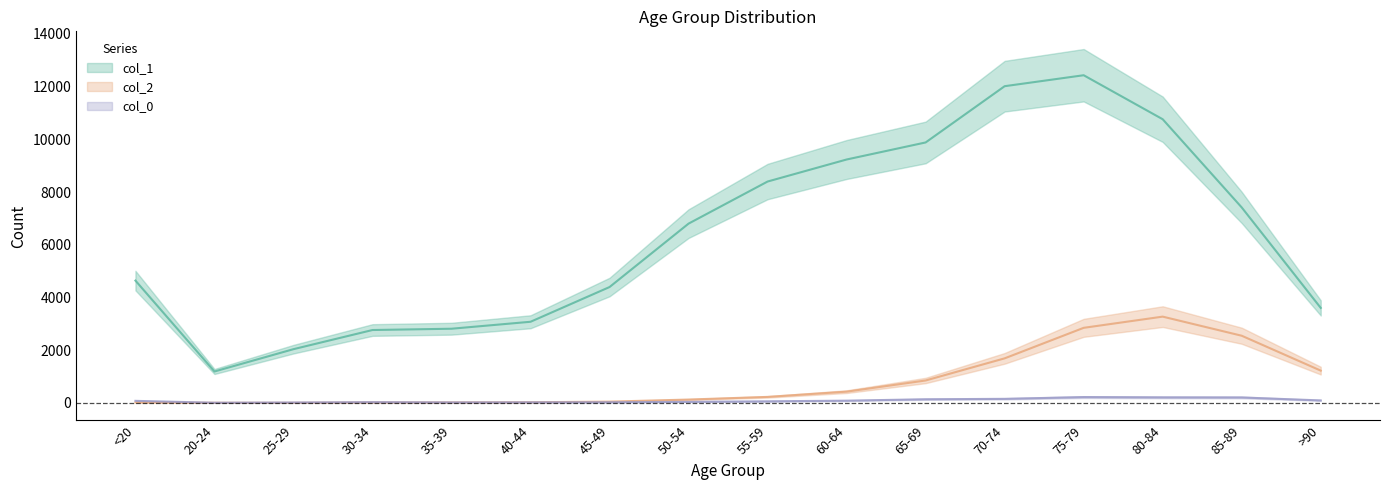

True or false: col_1 and col_0 intersect in this chart.

False